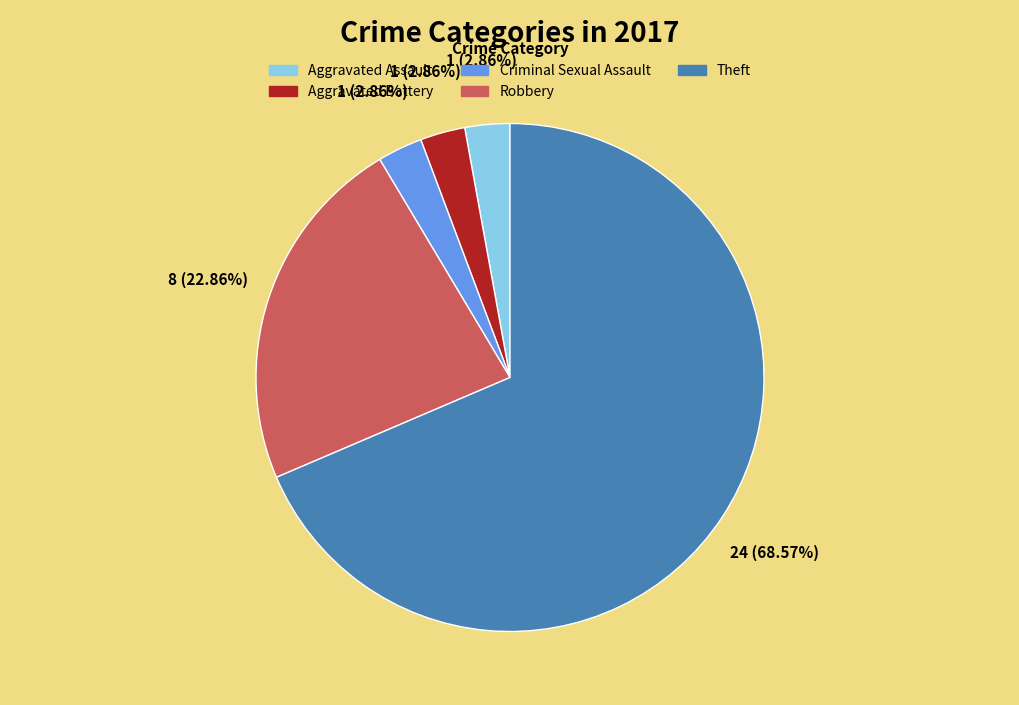

To the nearest percent, what is the difference between the largest and smallest slice percentages?

66%